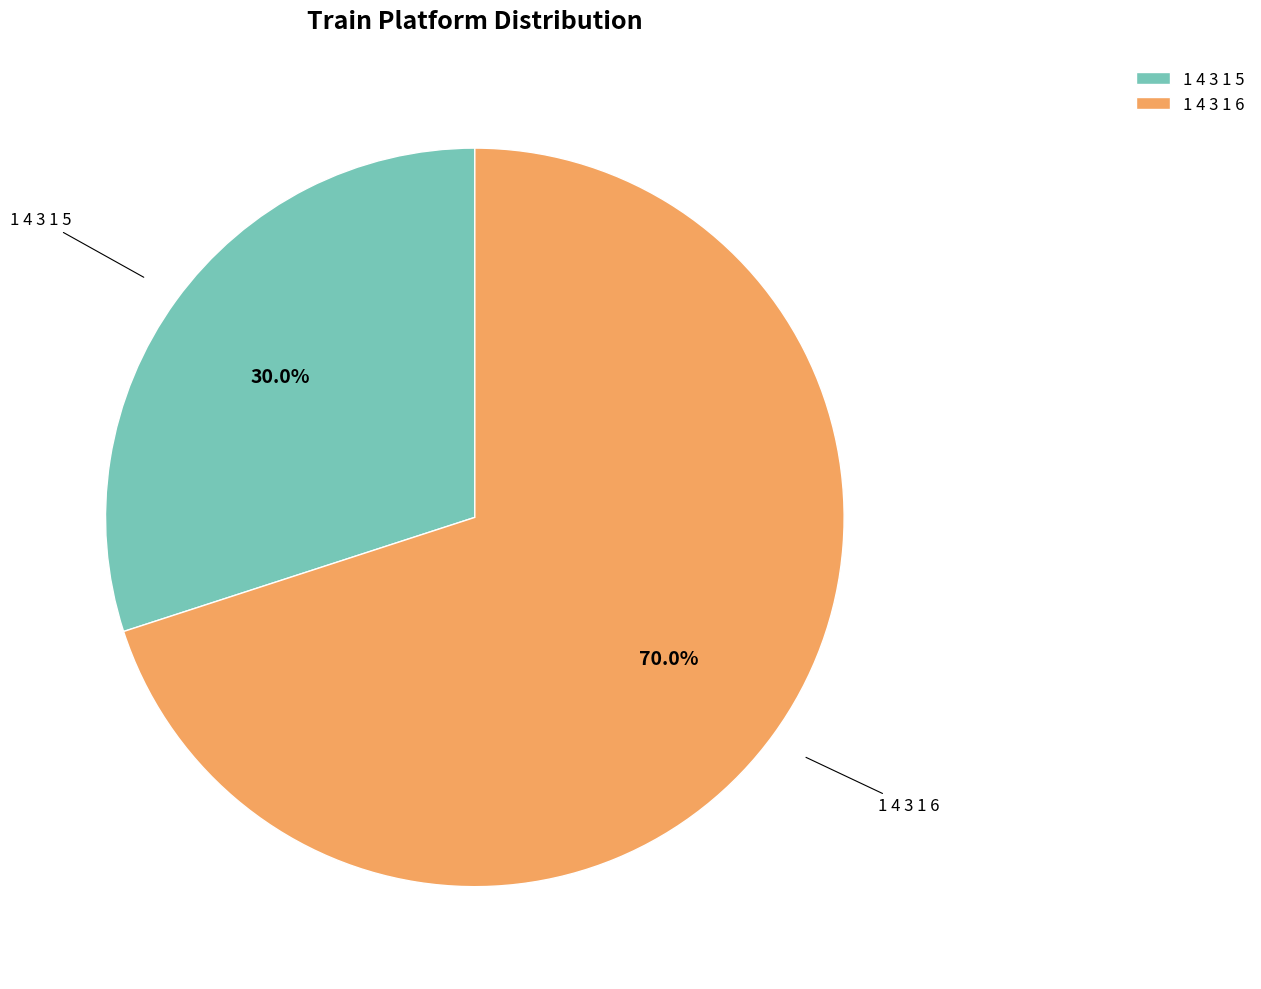

The 1 4 3 1 6 slice represents 84% of the pie. True or false?

False